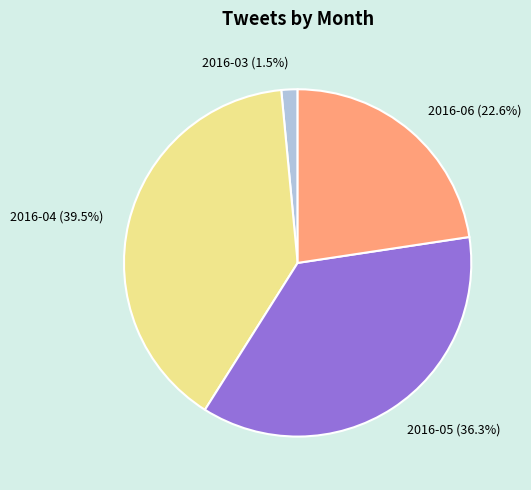

Rank the categories by value from highest to lowest.

2016-04, 2016-05, 2016-06, 2016-03